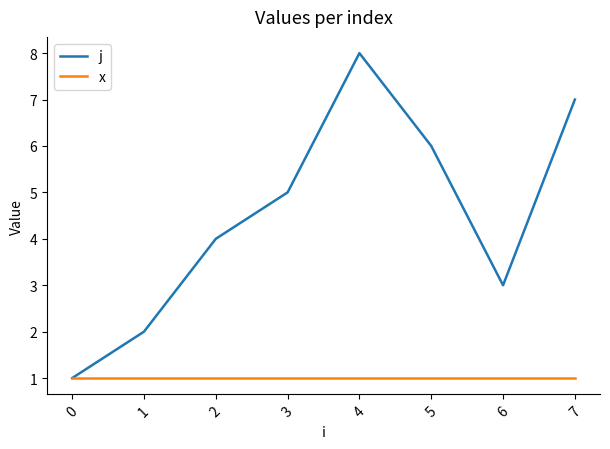

What is the total value across all series at 5?

7